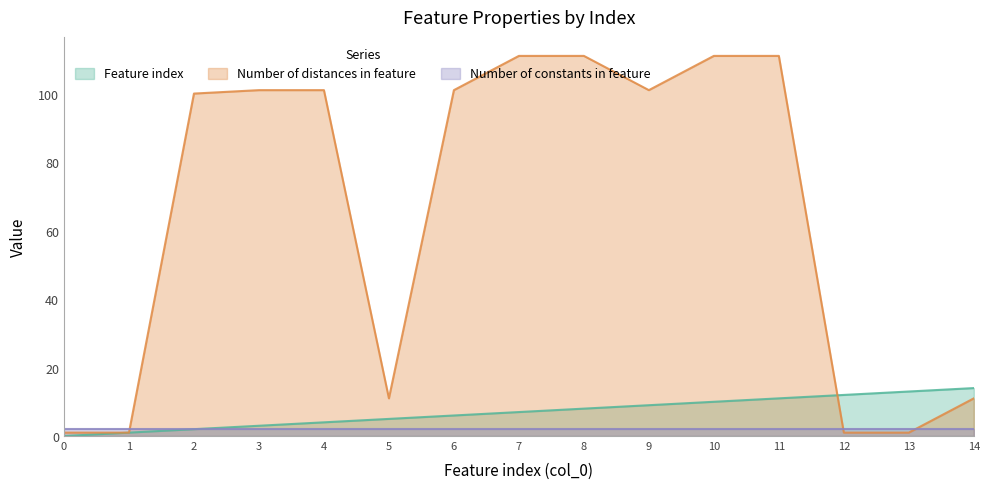

What is the difference between the maximum and minimum values in the Number of distances in feature series?

110